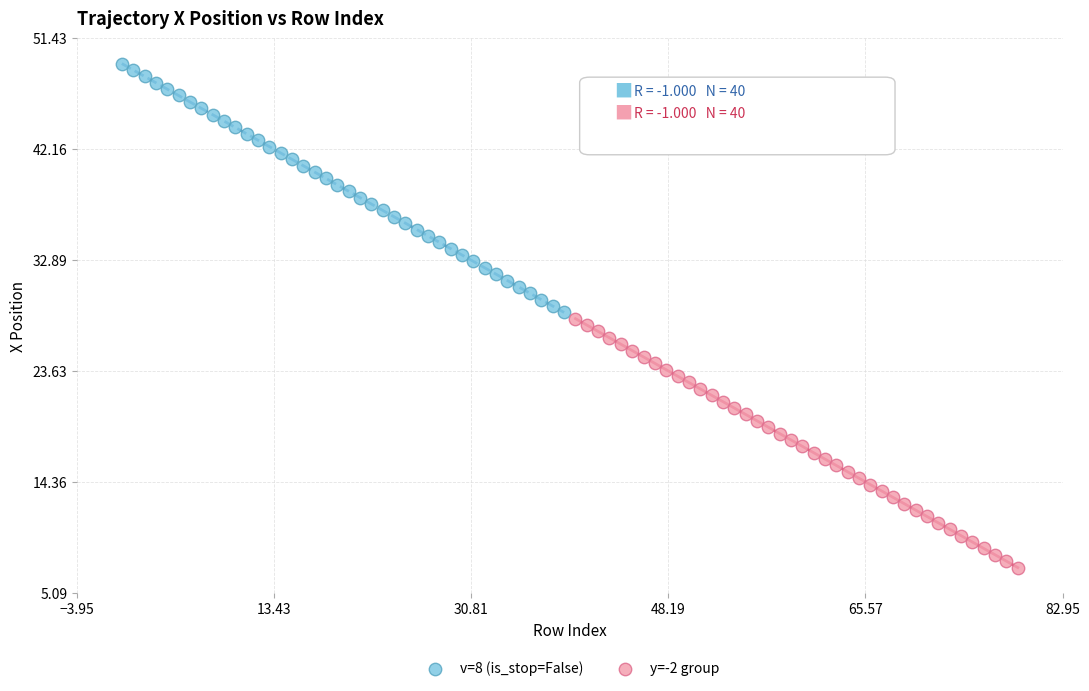

Which series reaches the minimum Y coordinate?

y=-2 group